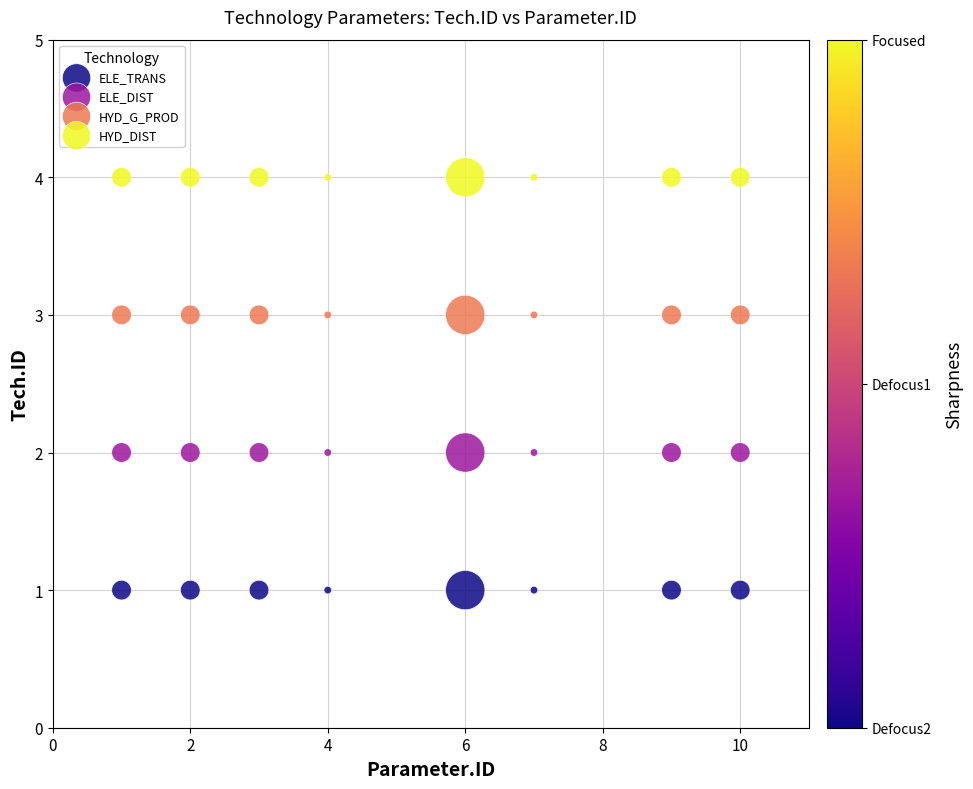

Which series contains the lowest Y value?

ELE_TRANS